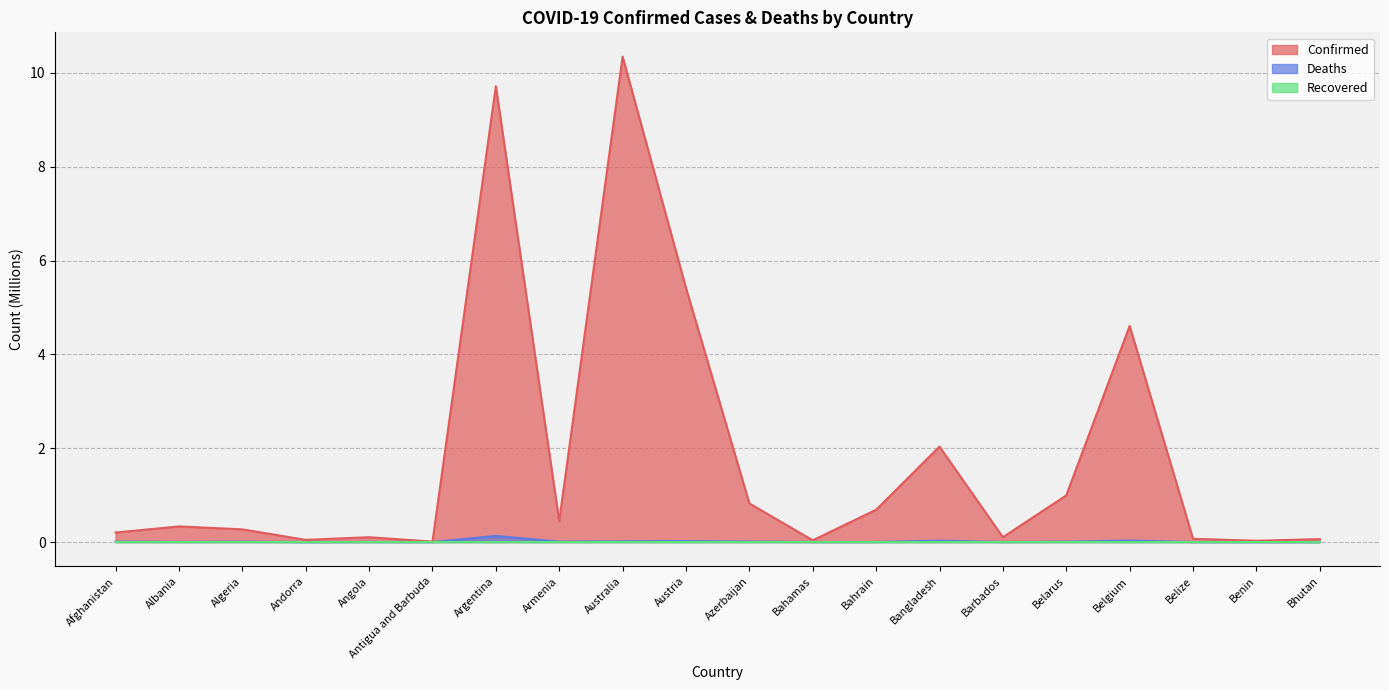

Is the value of Confirmed at Algeria greater than the value of Deaths at Austria?

Yes